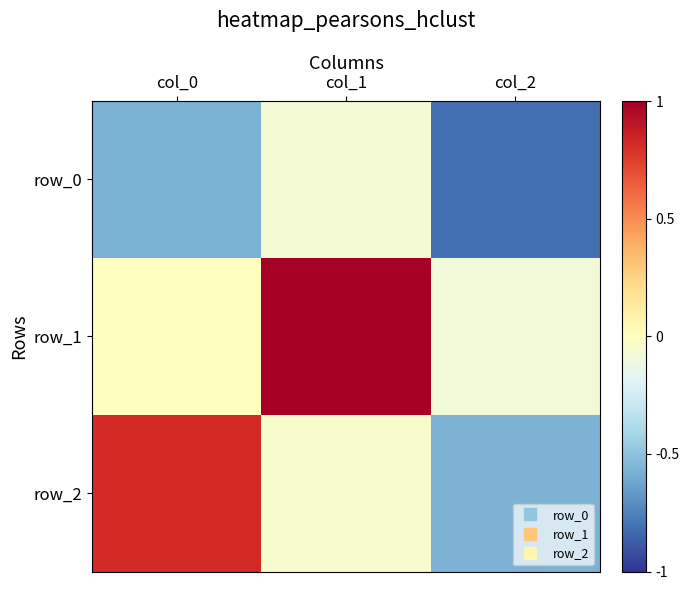

List the labels in order of row_0 value, smallest first.

col_2, col_0, col_1